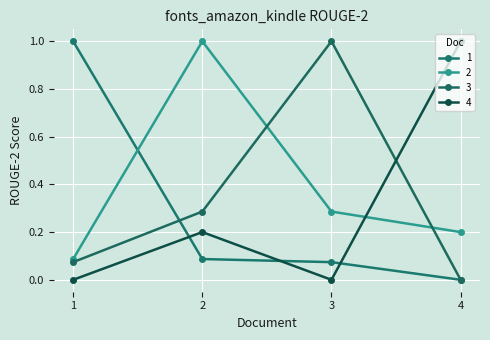

At 4, list the series in order from largest to smallest.

4, 2, 1, 3